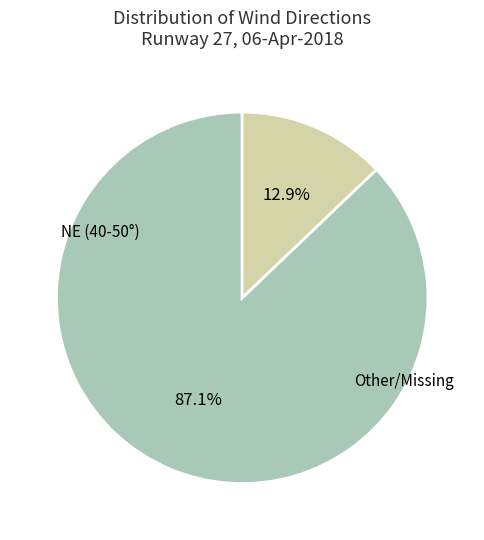

Is there a majority slice in this chart?

Yes